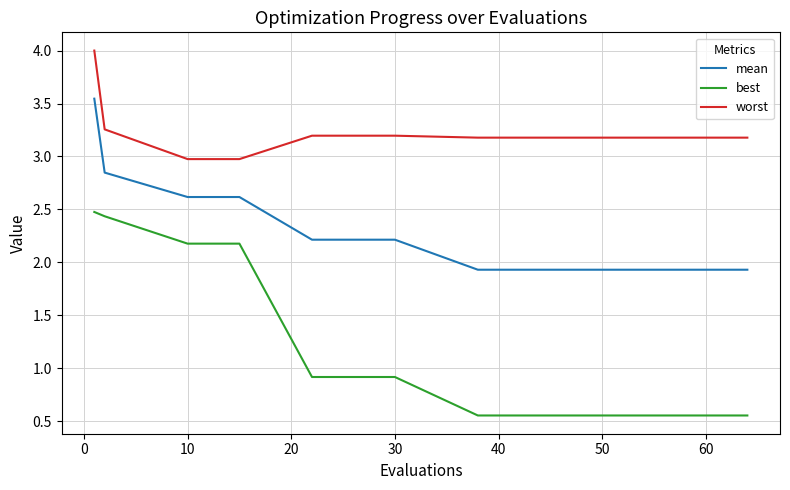

True or false: best and mean cross at least once.

False